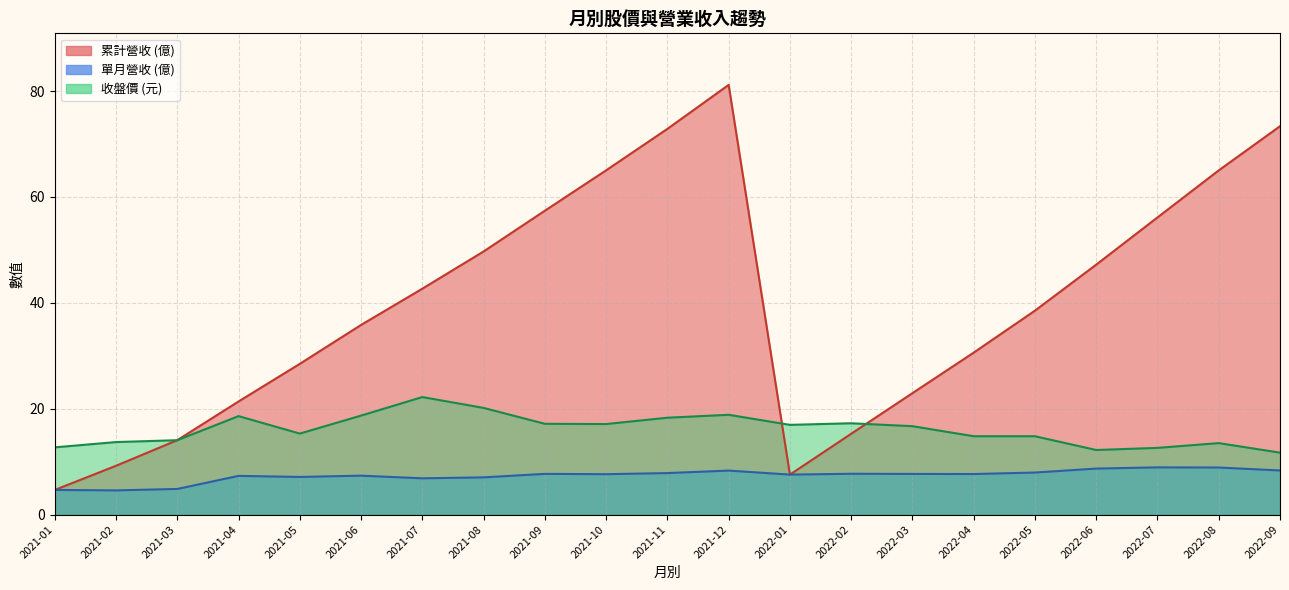

True or false: 收盤價 has a value of 16.7 at 2022-03.

True